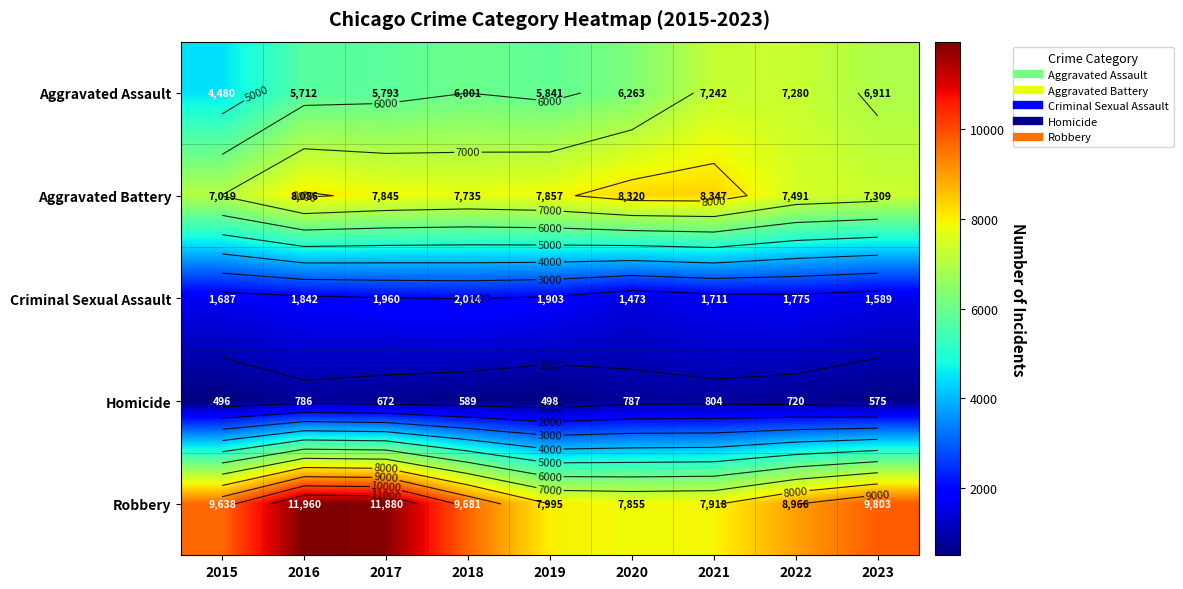

Where is Homicide nearest to the value 650?

2017